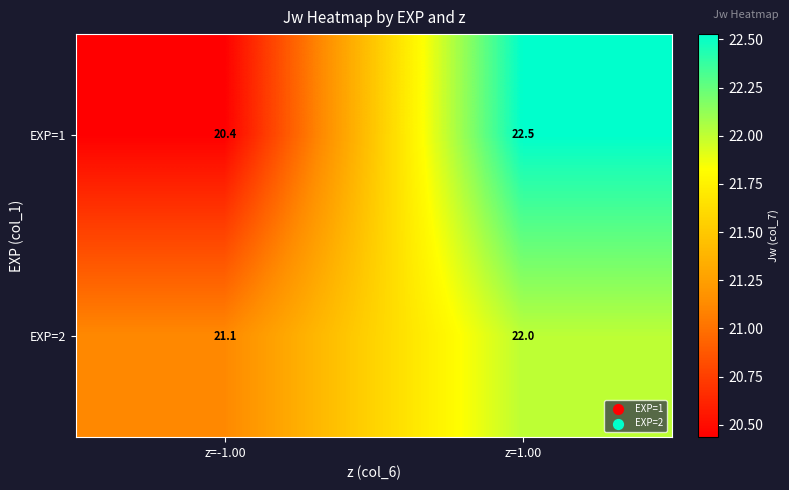

How many series are shown in this chart?

2